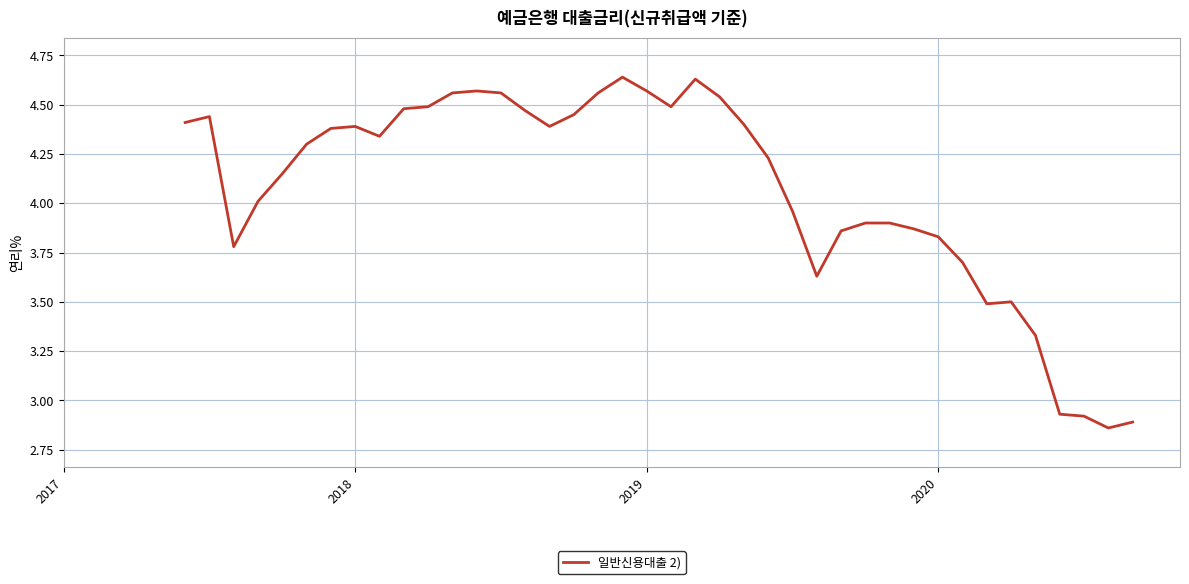

How many lines are shown in the chart?

1